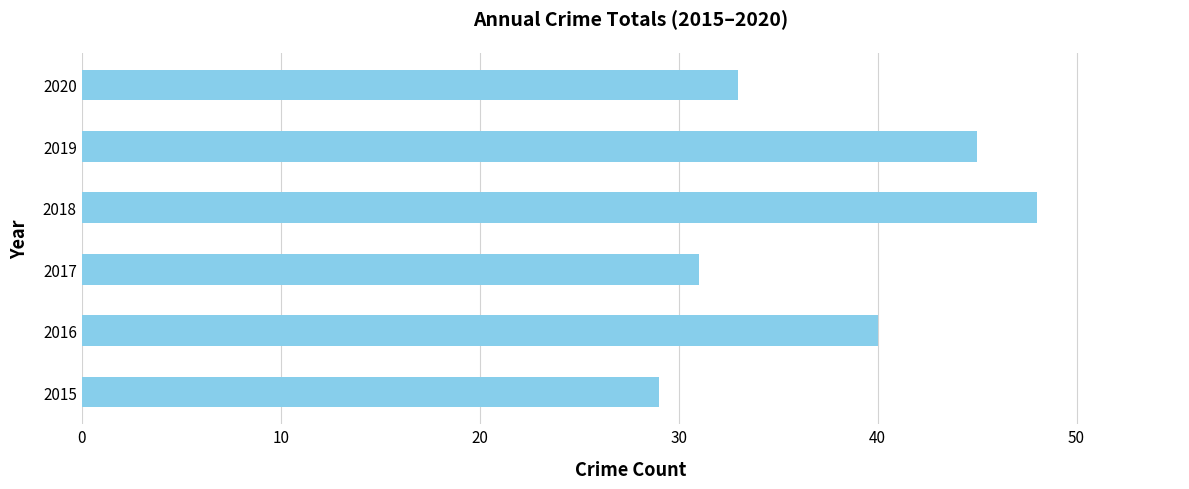

The value at 2018 is 28. True or false?

False